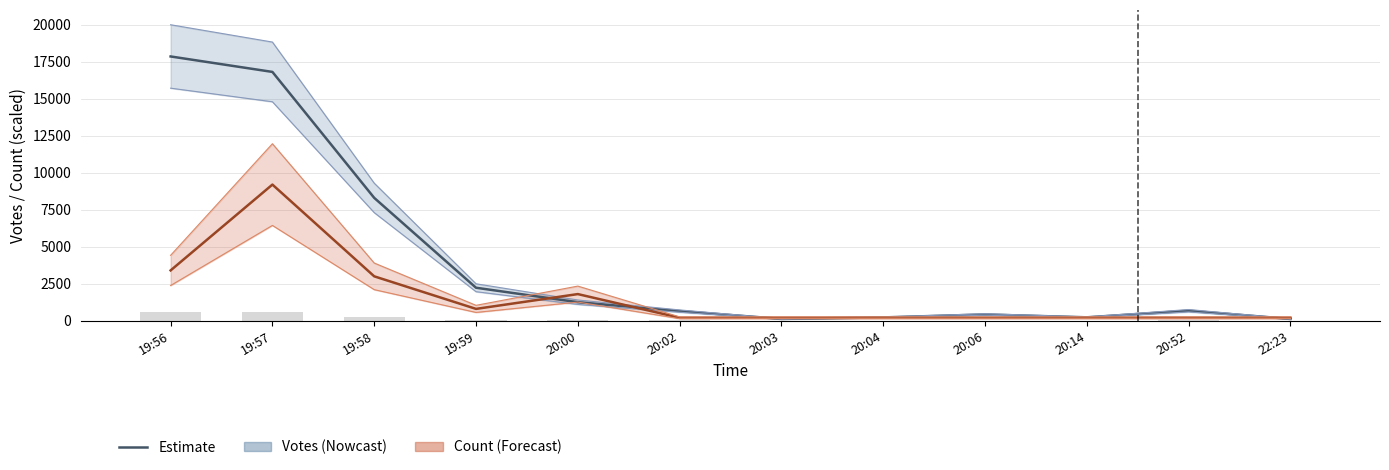

What is the sum of all Count (×200) values?

19600